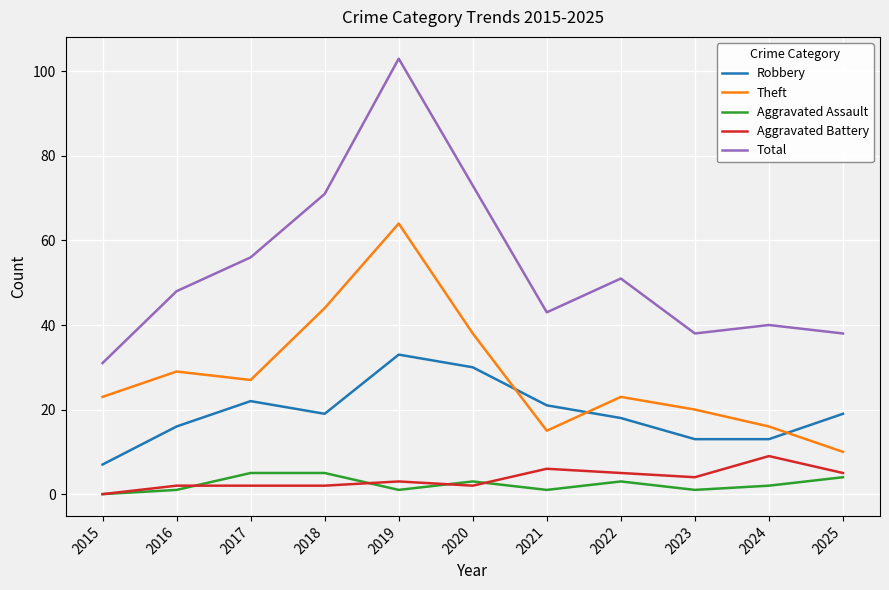

True or false: Aggravated Assault has a value of 3 at 2020.

True